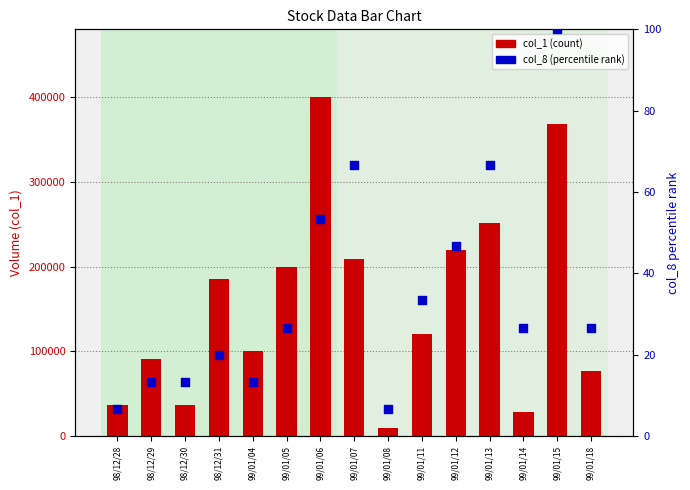

What are all the series names shown in the legend?

col_1 (count), col_8 (percentile rank)